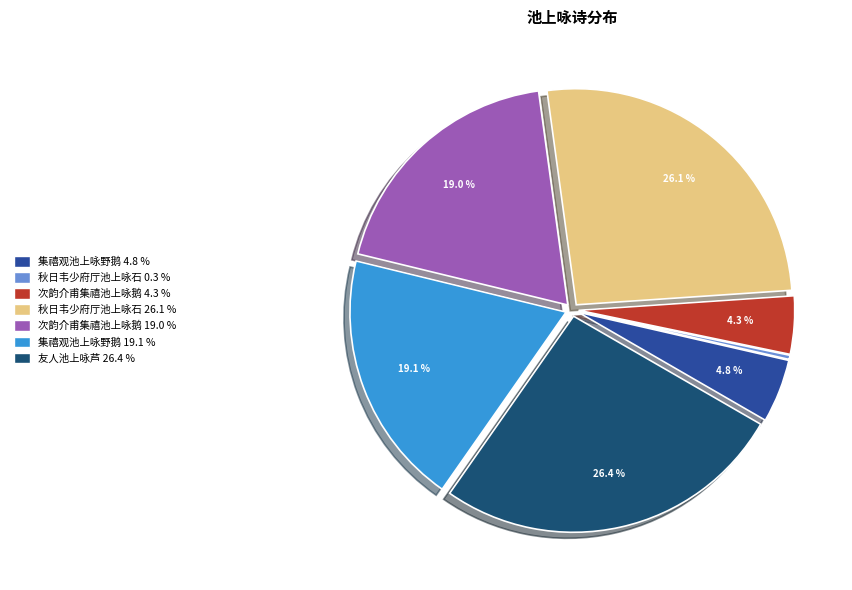

Count the number of slices in the pie.

7